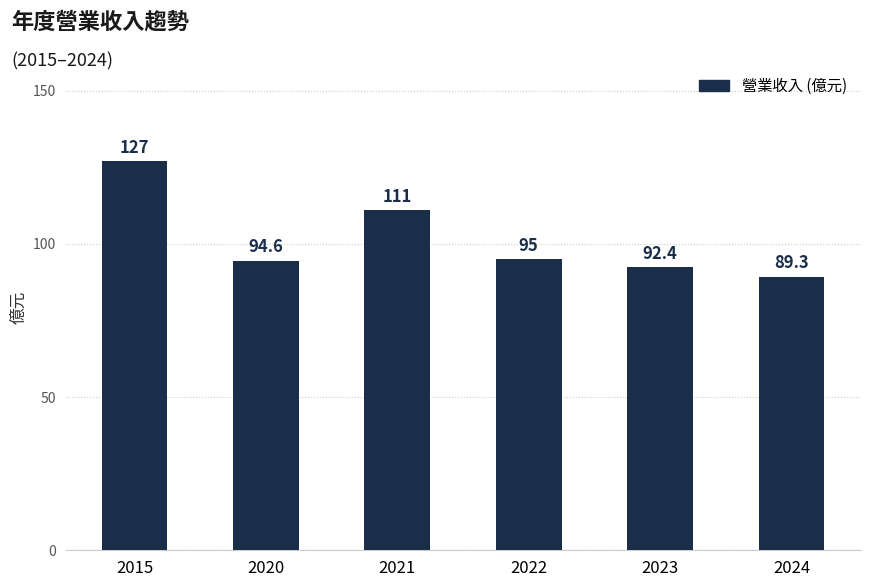

What is the approximate value at 2021?

111.0